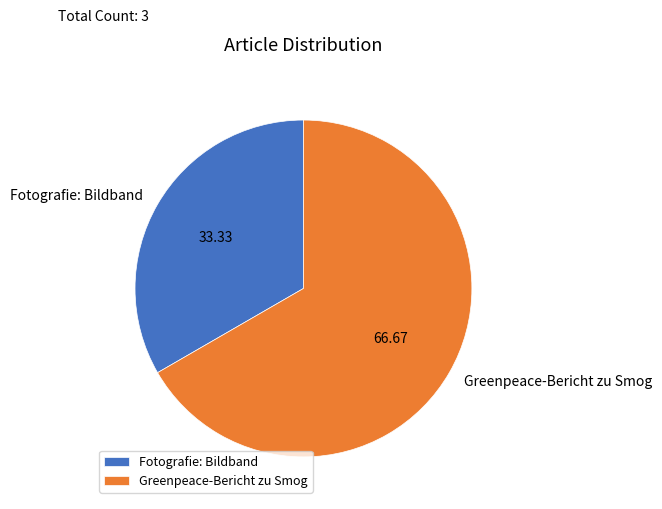

Count the number of slices in the pie.

2